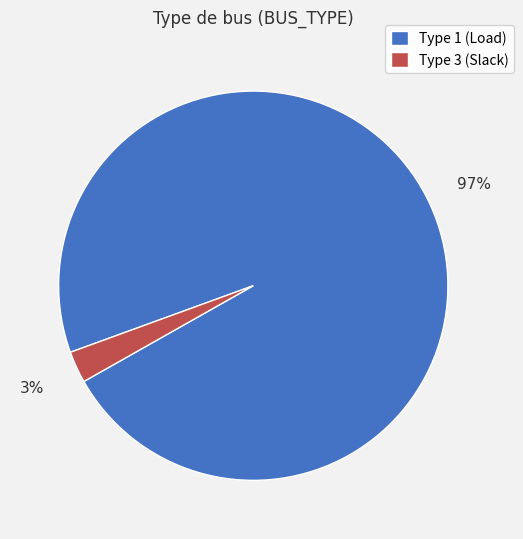

Is there a majority slice in this chart?

Yes